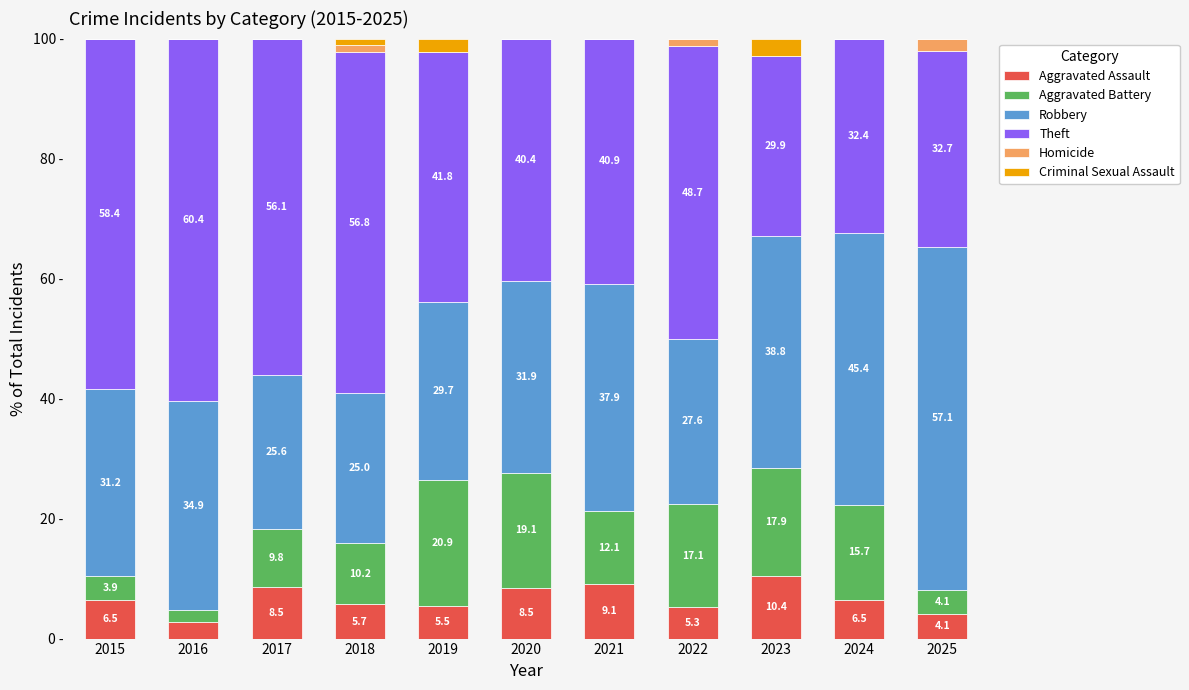

At which label is Robbery closest to 41?

2023